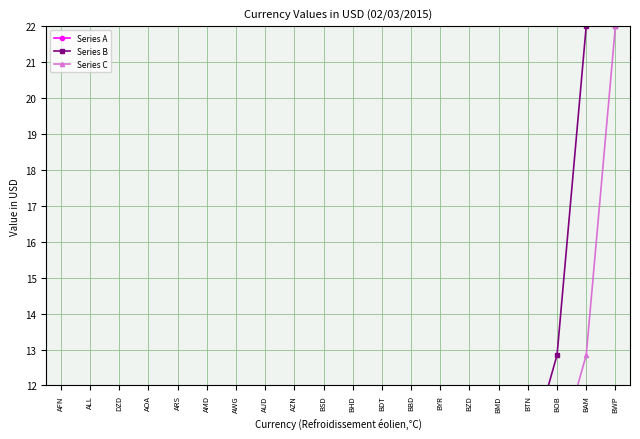

What are all the series names shown in the legend?

Series A, Series B, Series C